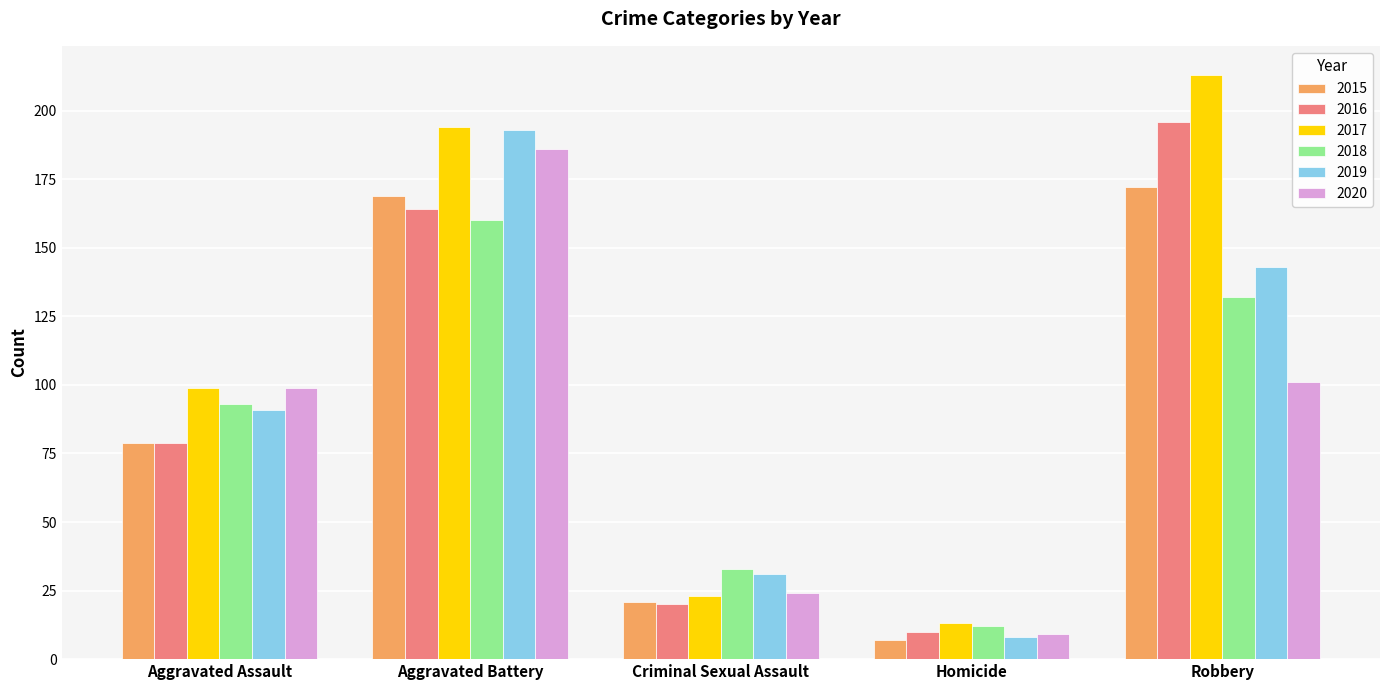

At which label does 2019 reach its minimum?

Homicide